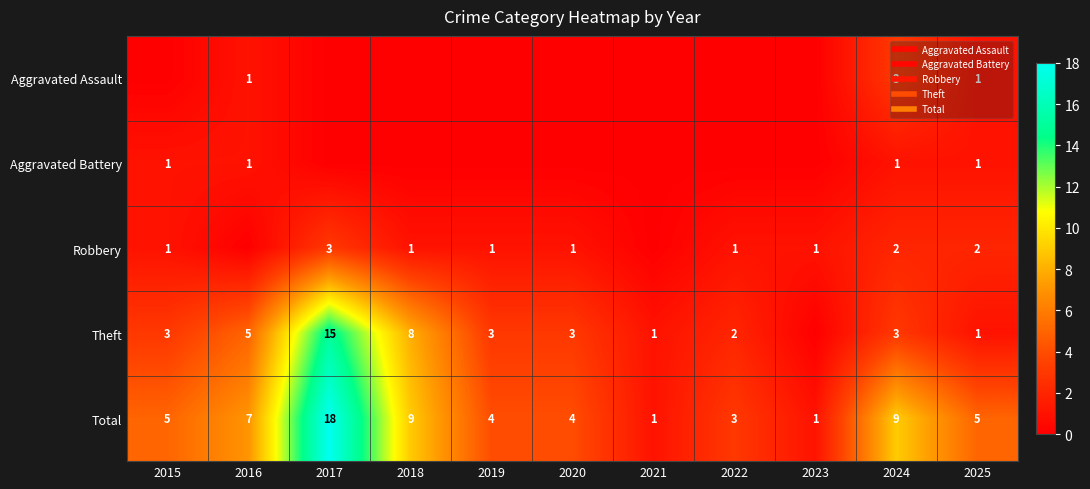

Rank the series by their maximum value, from lowest to highest.

Aggravated Battery, Aggravated Assault, Robbery, Theft, Total